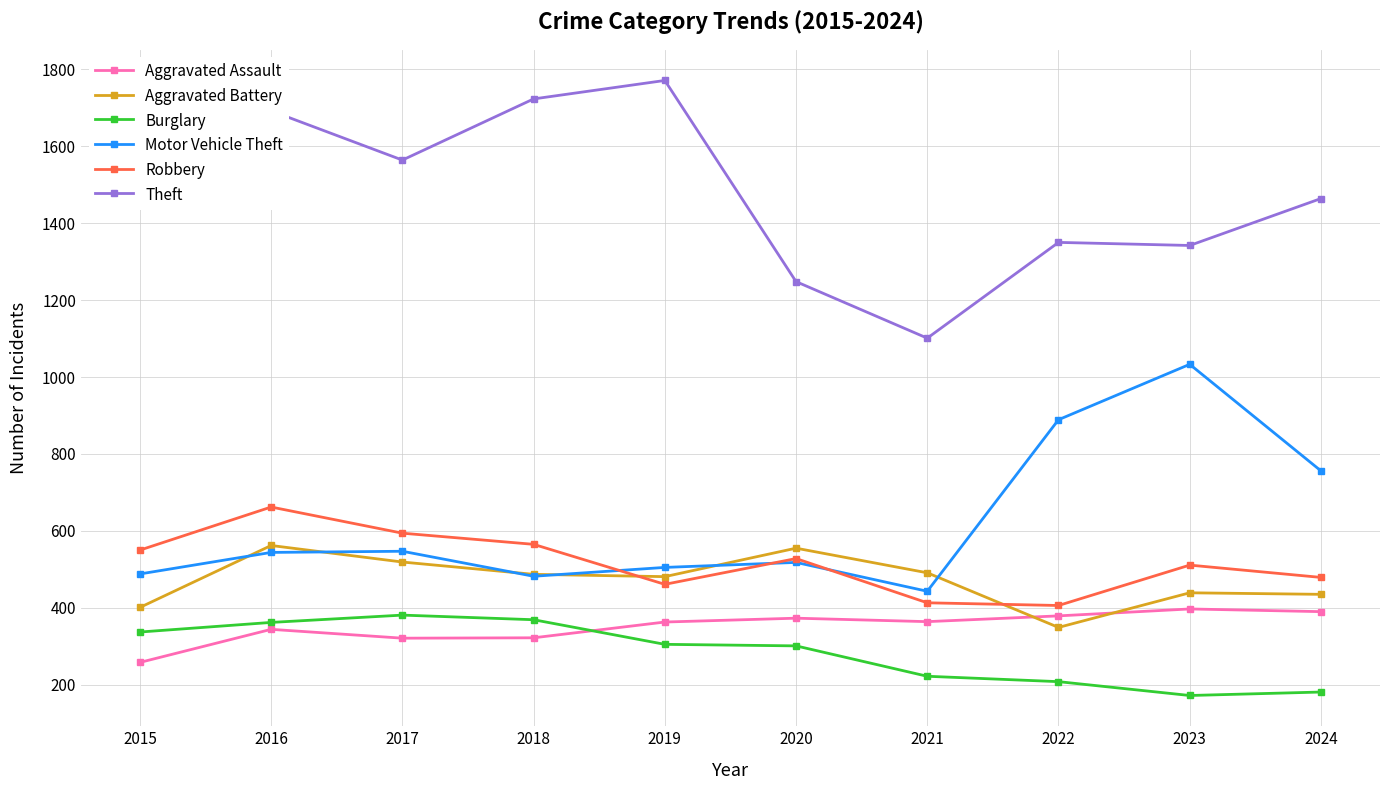

The Theft series shows 2451 at 2019. True or false?

False